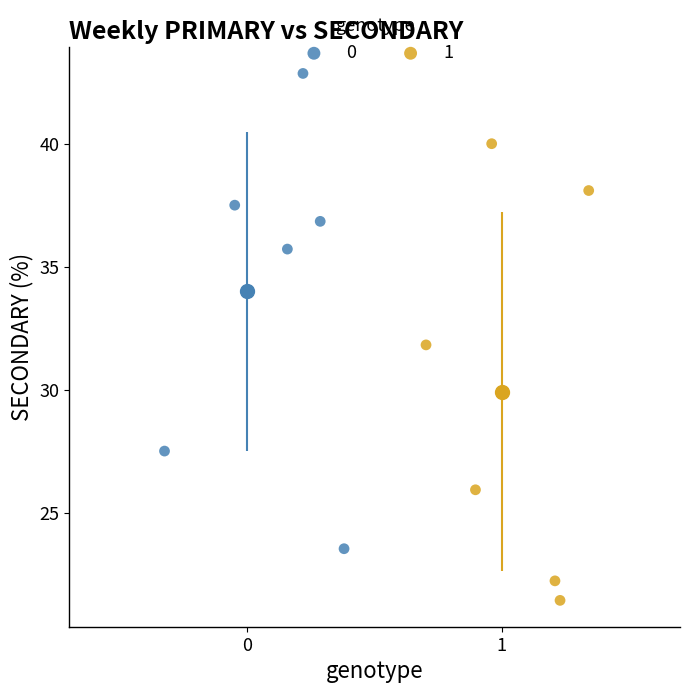

Which series contains the highest Y value?

0